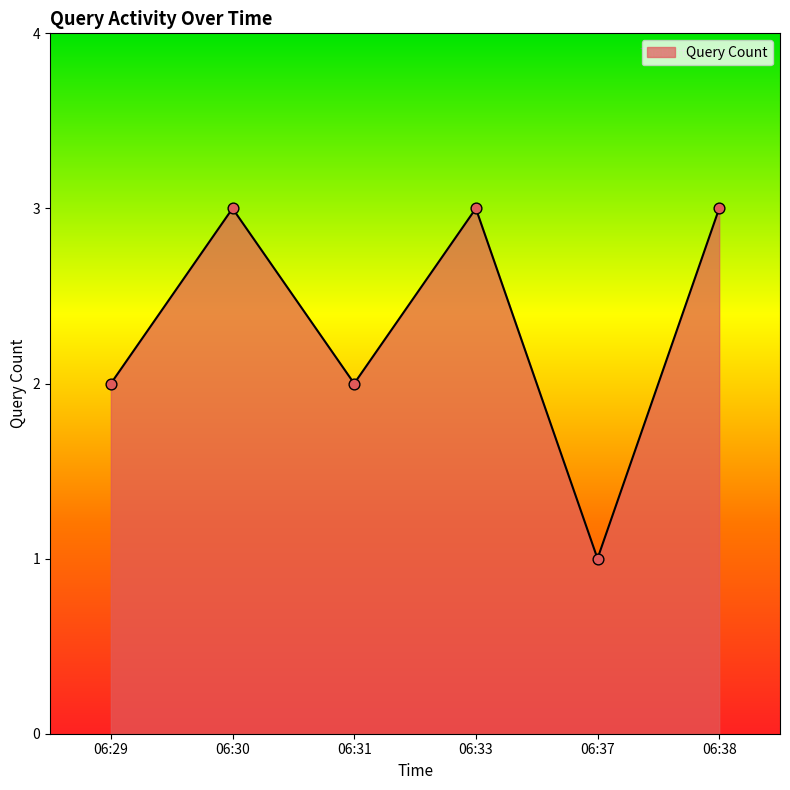

Between 06:30 and 06:37, which is larger?

06:30